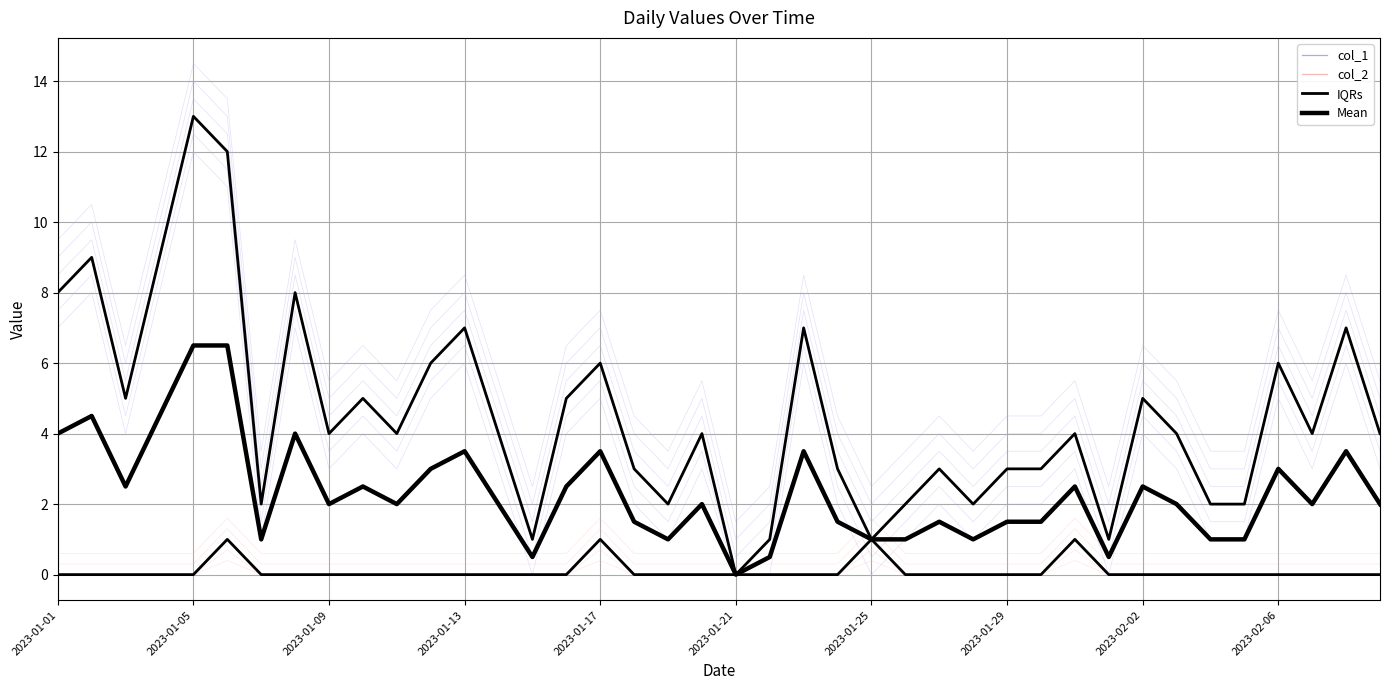

True or false: col_2 and IQRs cross at least once.

False